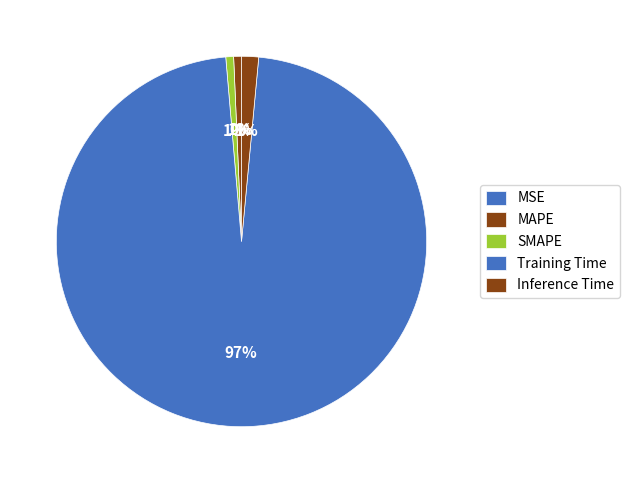

Is there a majority slice in this chart?

Yes